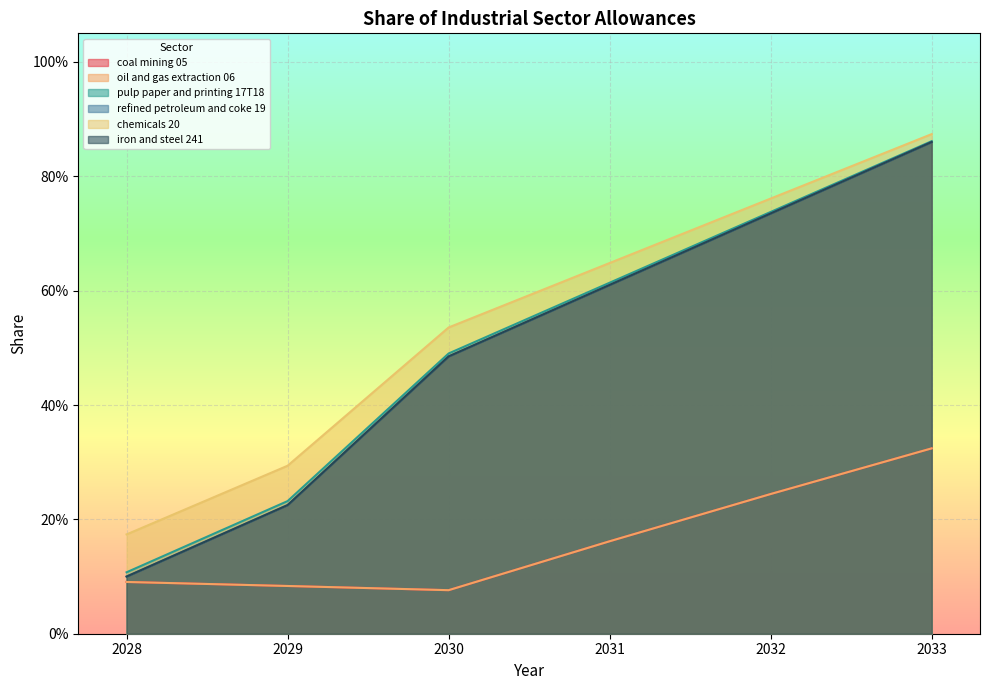

What is the sum of all oil and gas extraction 06 values?

1.0